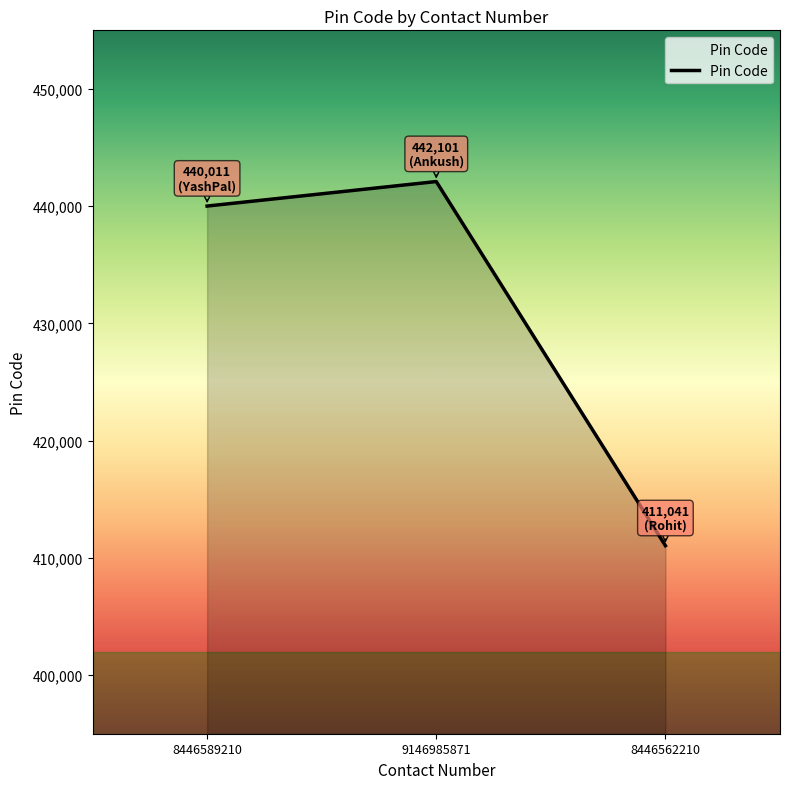

How many distinct data groups are displayed?

1